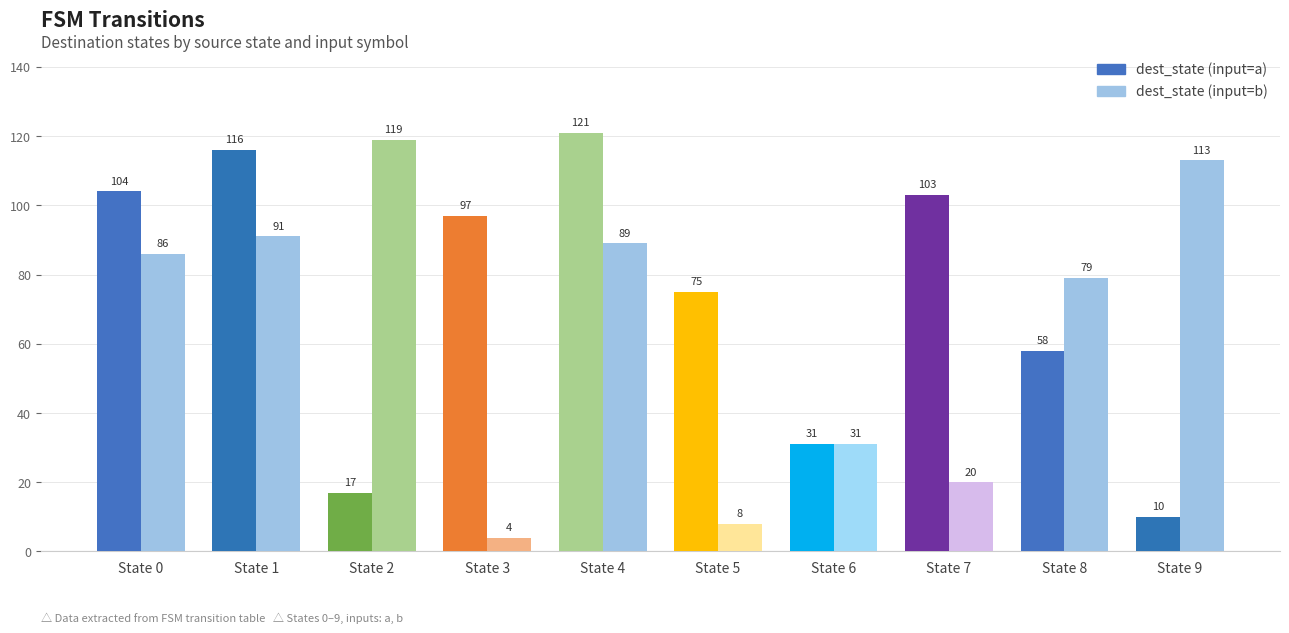

Which series has the widest spread of values?

dest_state (input=b)